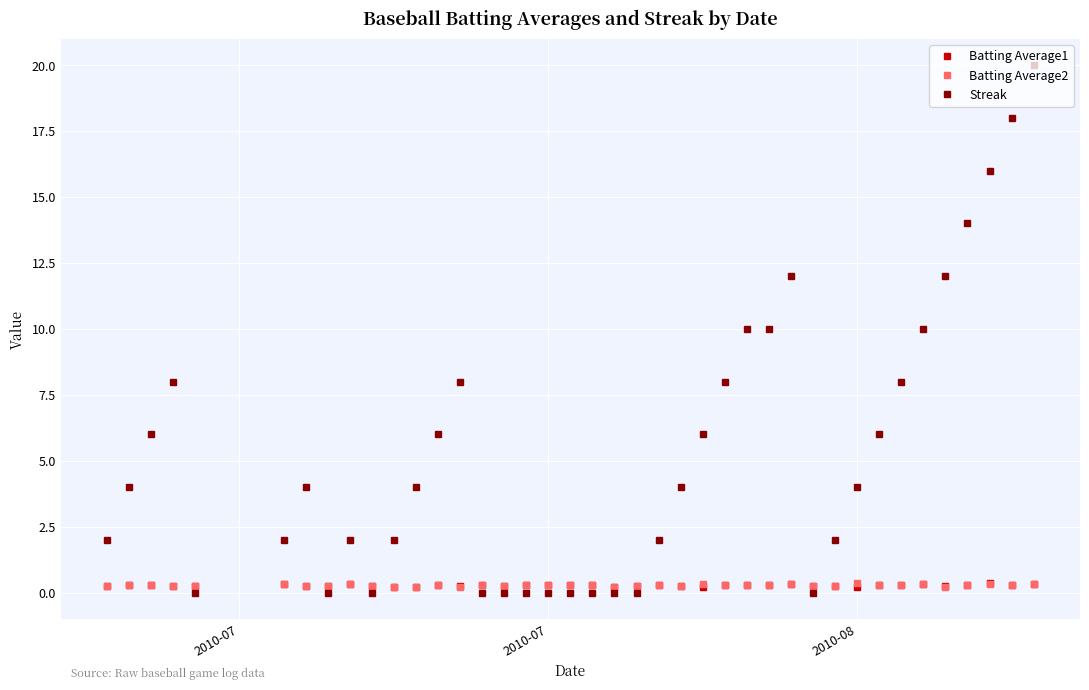

Which series has the largest range (max minus min)?

Streak